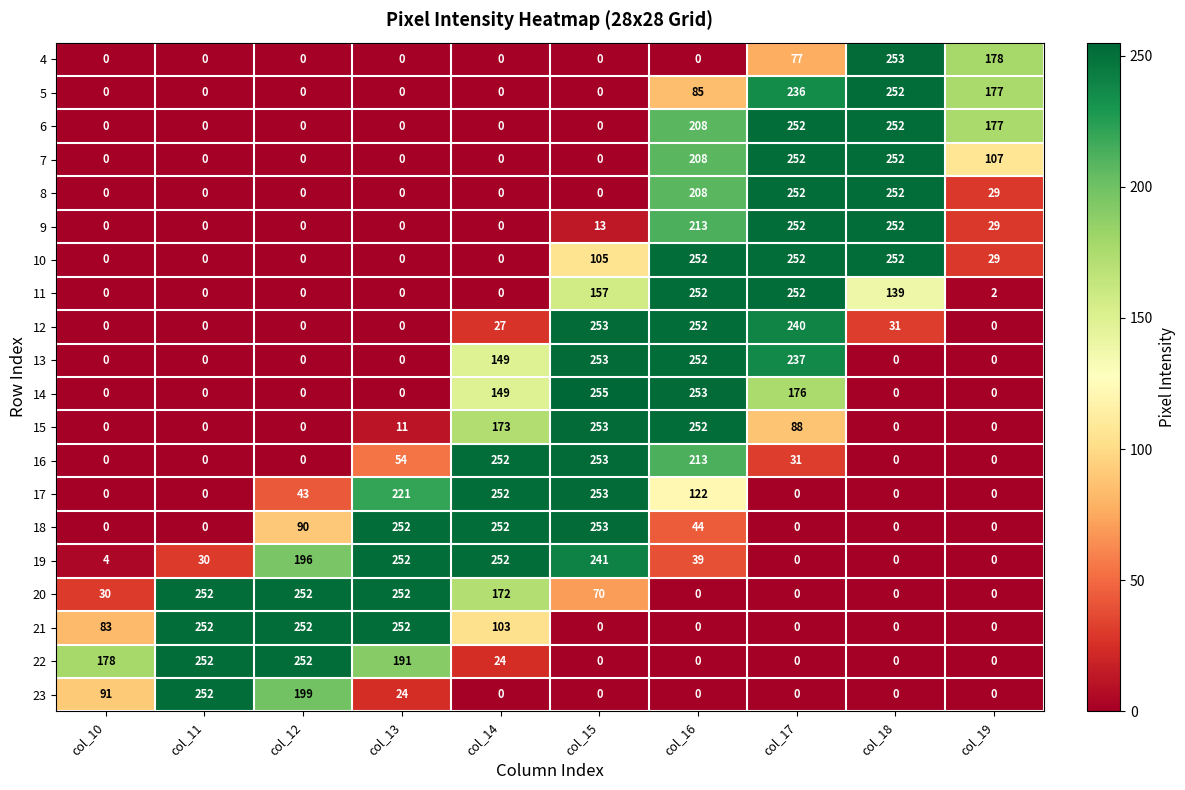

Count the 7 values in the range 0 to 208.

8